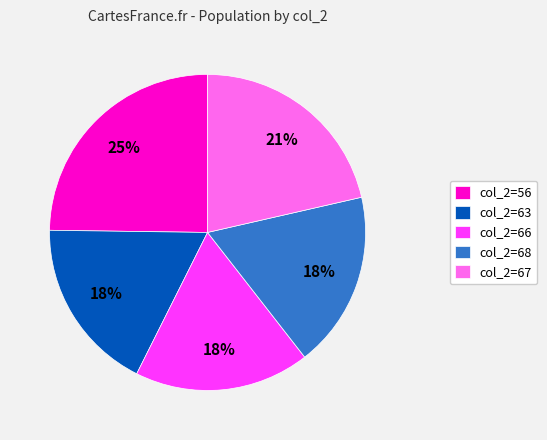

What is the largest slice in the pie chart?

col_2=56